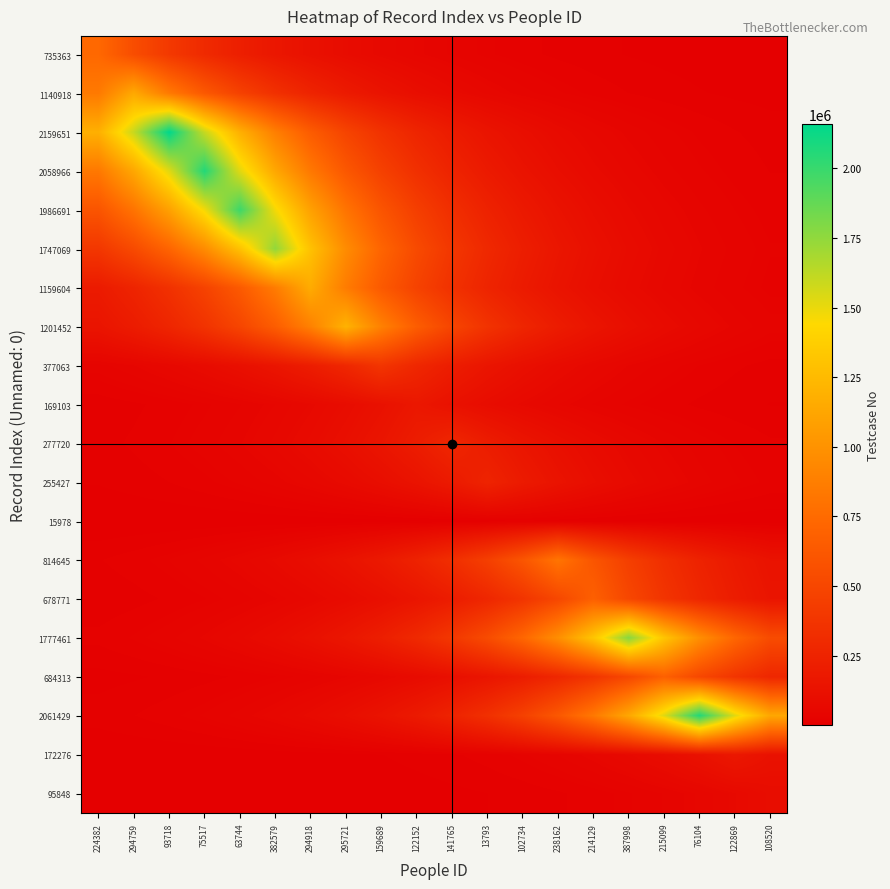

Which category has the highest value across all series?

93718